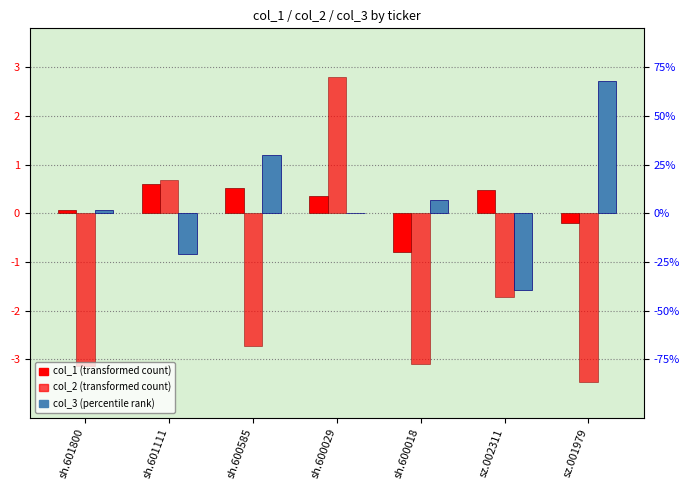

What is the label of the 3rd bar from the left?

sh.600585